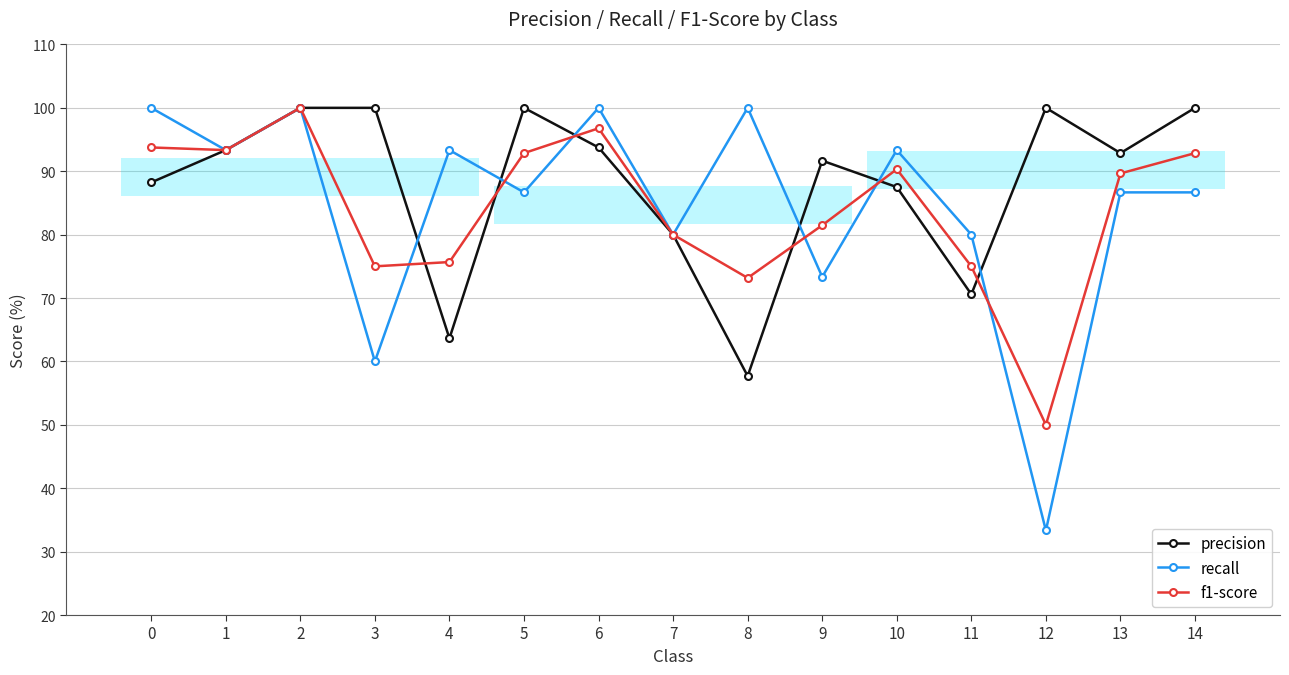

Between 4 and 2, which is larger?

2